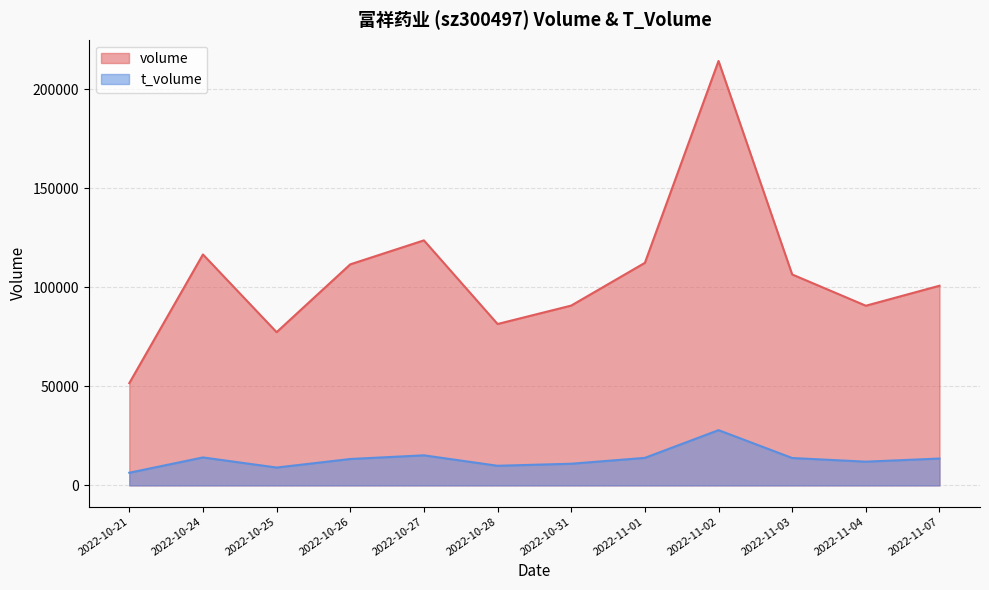

What is the difference between the t_volume values at 2022-10-31 and 2022-11-02?

16962